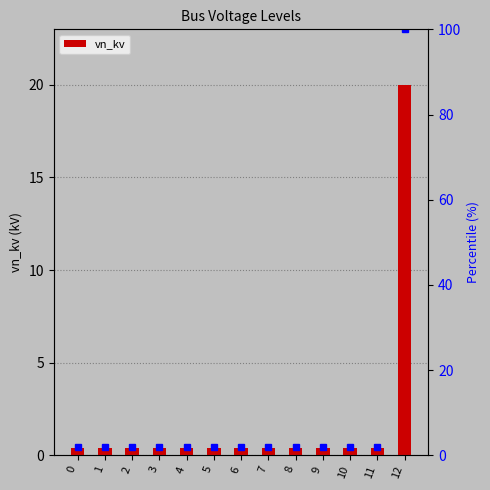

True or false: the data shows 0.4 at 11.

True